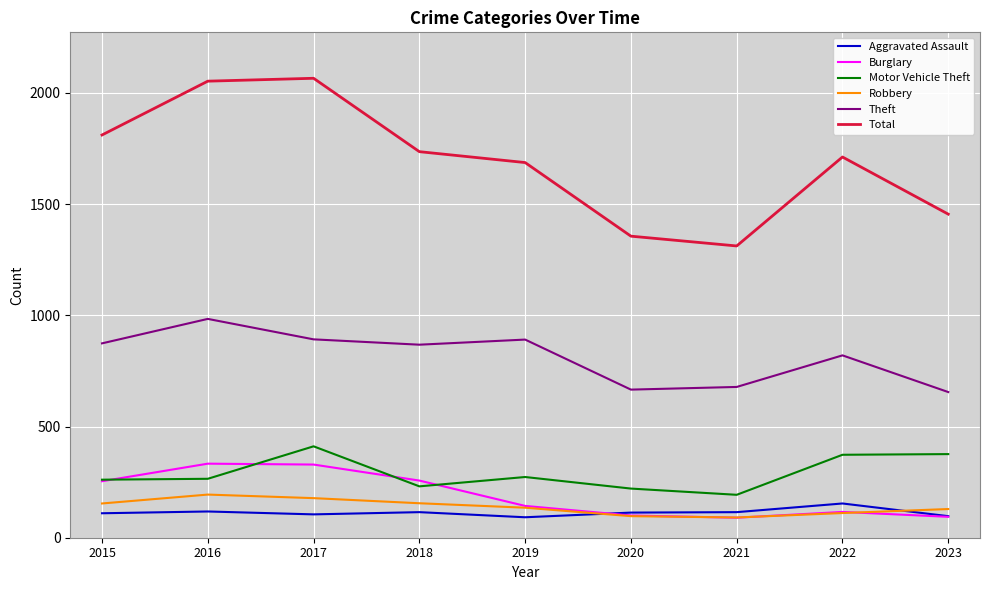

True or false: Total and Burglary cross at least once.

False